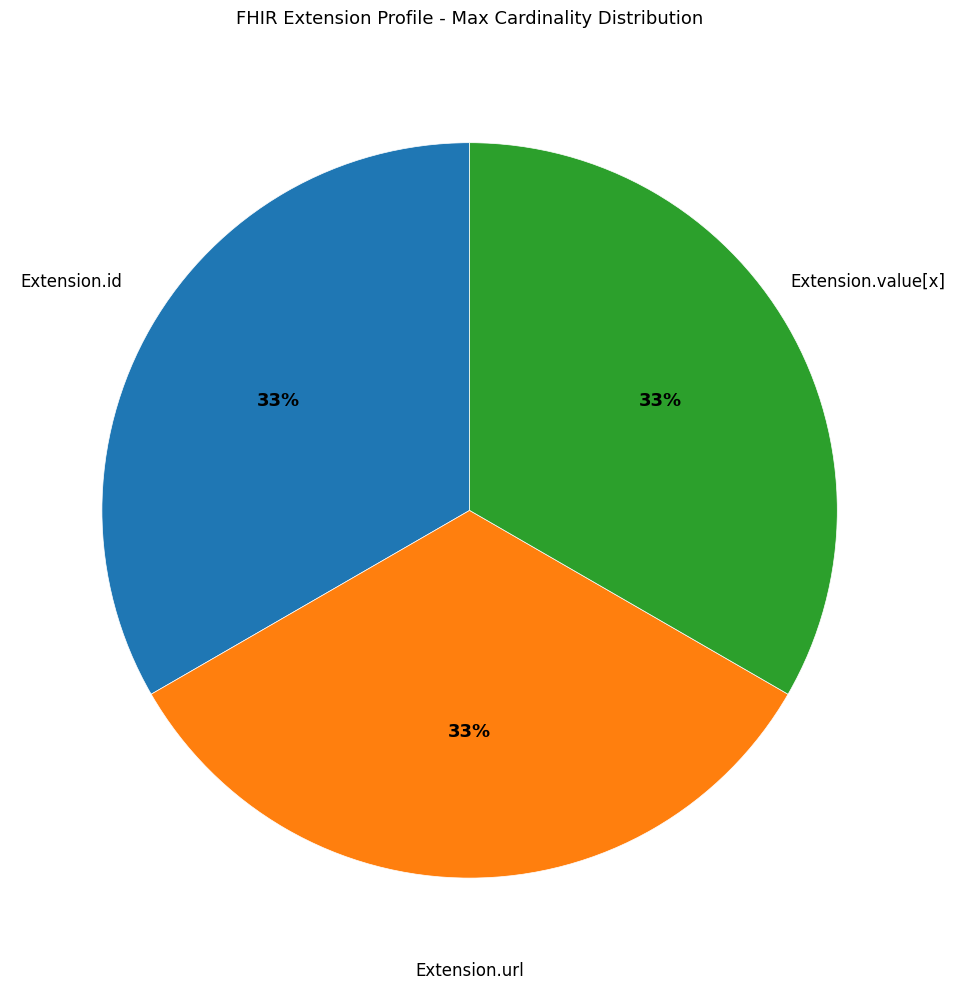

Does any single category account for the majority?

No